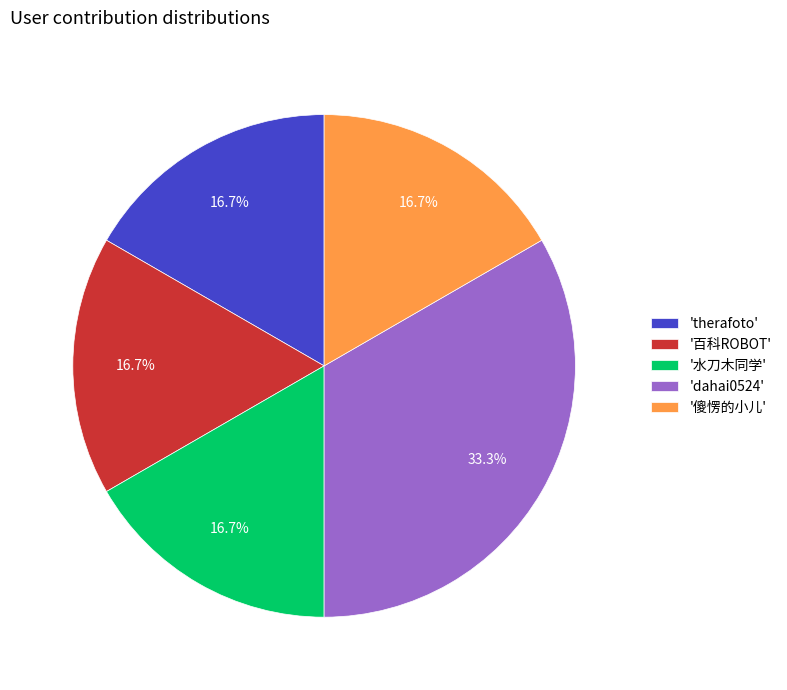

What is the ratio of the value at '百科ROBOT' to the value at 'therafoto'?

1.0